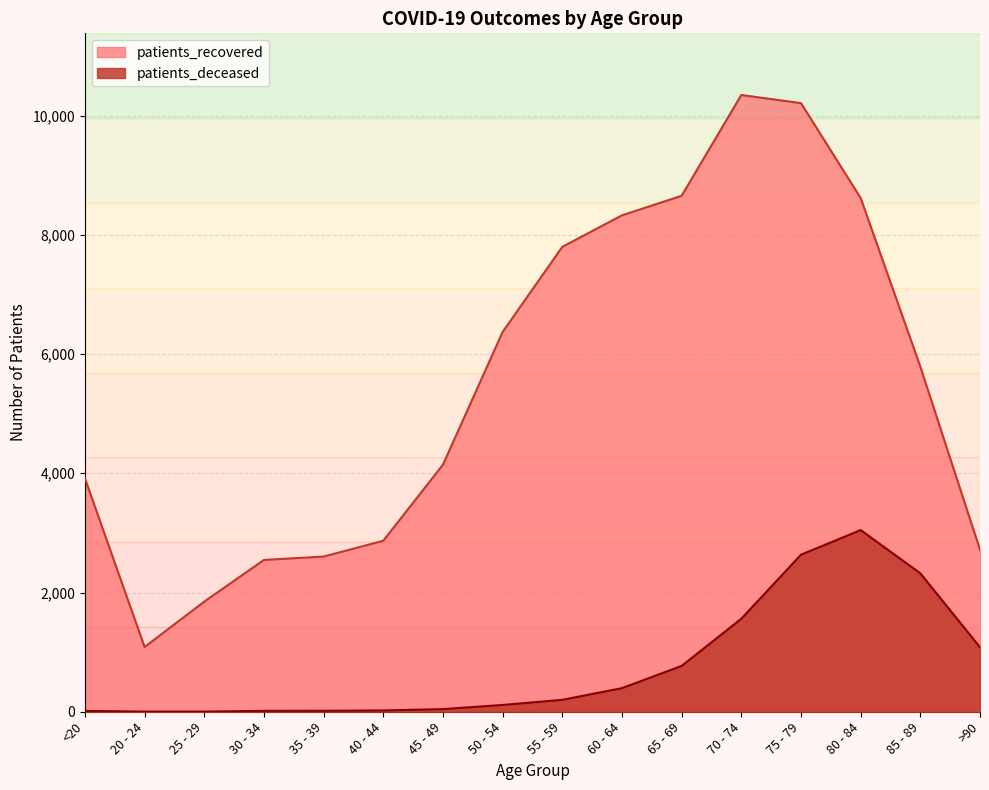

Which series changed the most between 80 - 84 and >90?

patients_recovered